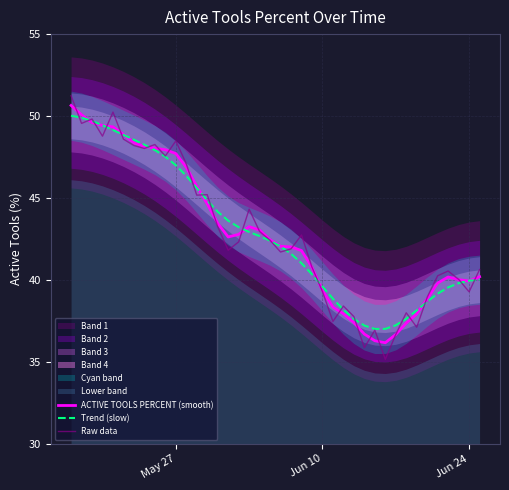

Which series has the widest spread of values?

Raw data